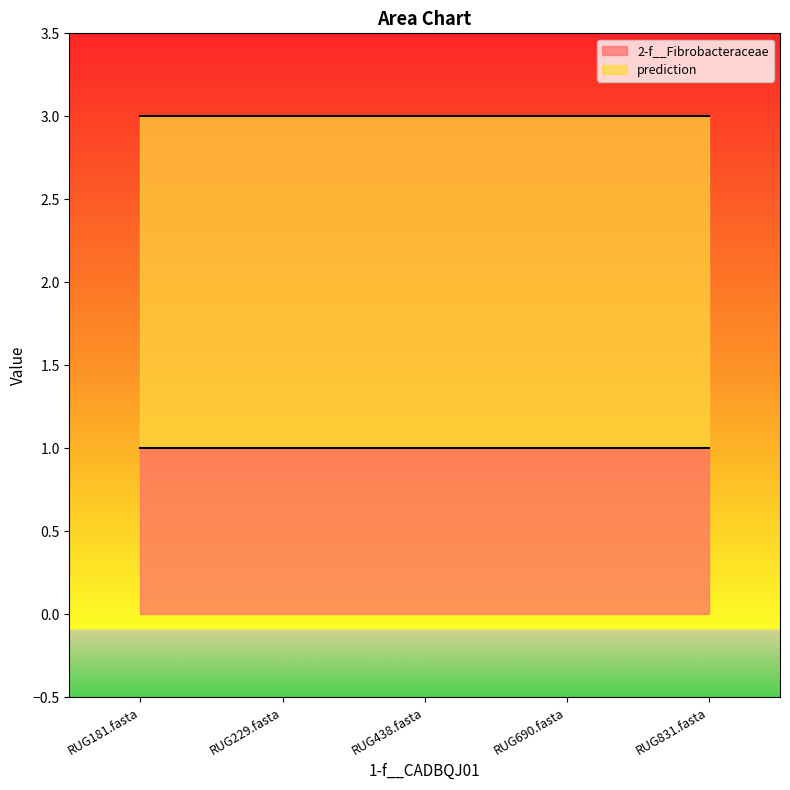

What value does the 2-f__Fibrobacteraceae series have at RUG438.fasta?

1